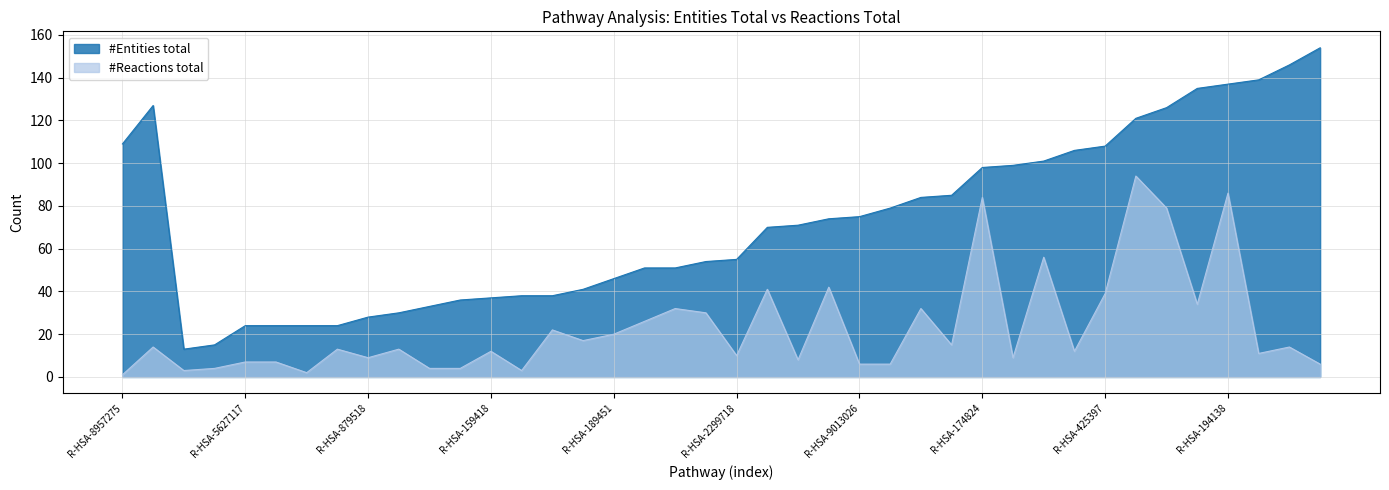

Between R-HSA-8963899 and R-HSA-9013407, which is larger?

R-HSA-8963899